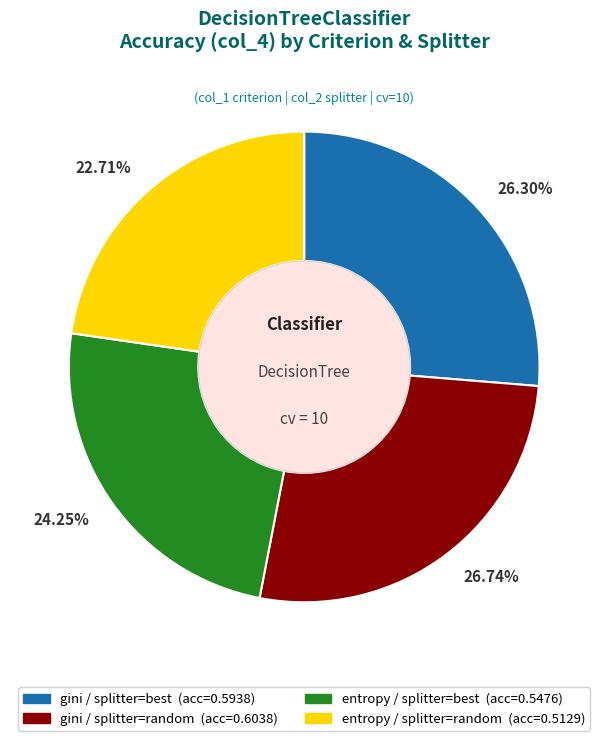

To the nearest percent, what is the average slice percentage?

25%